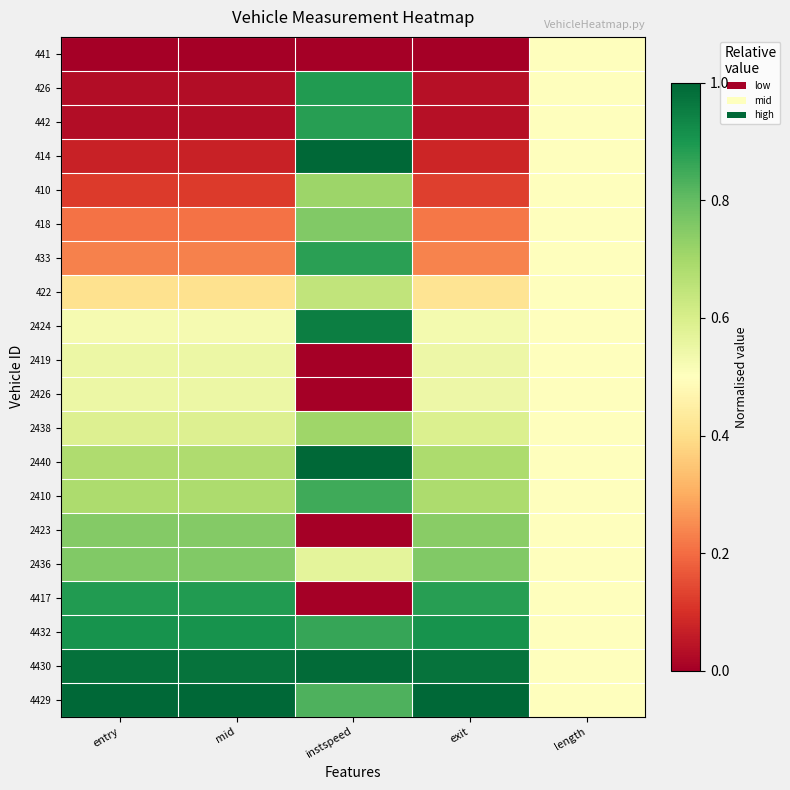

Reading left to right, list all the values displayed in this chart.

441: entry=0.0	mid=0.0	instspeed=0.0	exit=0.0	length=0.5
426: entry=0.0	mid=0.0	instspeed=0.9	exit=0.0	length=0.5
442: entry=0.0	mid=0.0	instspeed=0.9	exit=0.0	length=0.5
414: entry=0.1	mid=0.1	instspeed=1.0	exit=0.1	length=0.5
410: entry=0.1	mid=0.1	instspeed=0.7	exit=0.1	length=0.5
418: entry=0.2	mid=0.2	instspeed=0.8	exit=0.2	length=0.5
433: entry=0.2	mid=0.2	instspeed=0.9	exit=0.2	length=0.5
422: entry=0.4	mid=0.4	instspeed=0.6	exit=0.4	length=0.5
2424: entry=0.5	mid=0.5	instspeed=1.0	exit=0.5	length=0.5
2419: entry=0.5	mid=0.5	instspeed=0.0	exit=0.5	length=0.5
2426: entry=0.5	mid=0.5	instspeed=0.0	exit=0.5	length=0.5
2438: entry=0.6	mid=0.6	instspeed=0.7	exit=0.6	length=0.5
2440: entry=0.7	mid=0.7	instspeed=1.0	exit=0.7	length=0.5
2410: entry=0.7	mid=0.7	instspeed=0.8	exit=0.7	length=0.5
2423: entry=0.8	mid=0.8	instspeed=0.0	exit=0.7	length=0.5
2436: entry=0.8	mid=0.8	instspeed=0.6	exit=0.8	length=0.5
4417: entry=0.9	mid=0.9	instspeed=0.0	exit=0.9	length=0.5
4432: entry=0.9	mid=0.9	instspeed=0.9	exit=0.9	length=0.5
4430: entry=1.0	mid=1.0	instspeed=1.0	exit=1.0	length=0.5
4429: entry=1.0	mid=1.0	instspeed=0.8	exit=1.0	length=0.5